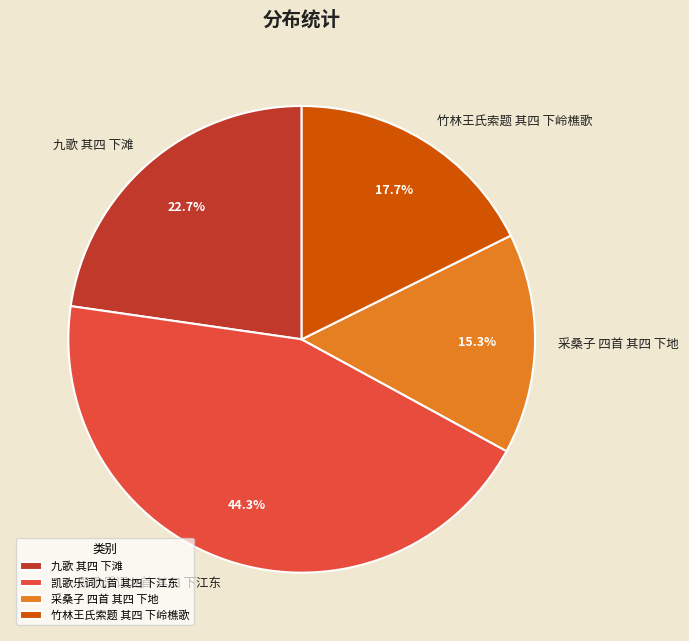

What is the largest slice in the pie chart?

凯歌乐词九首 其四 下江东